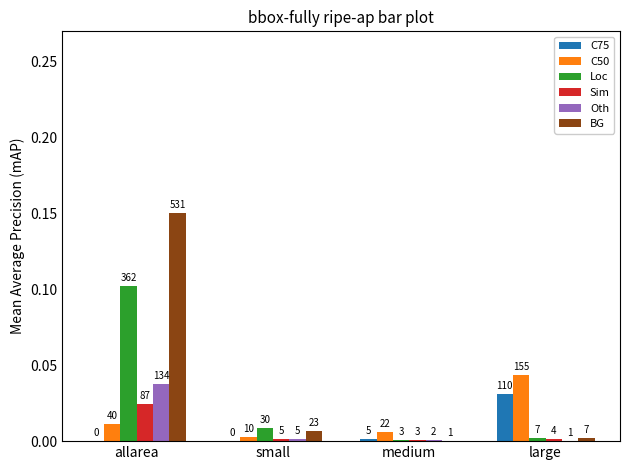

Does the chart contain stacked bars?

No